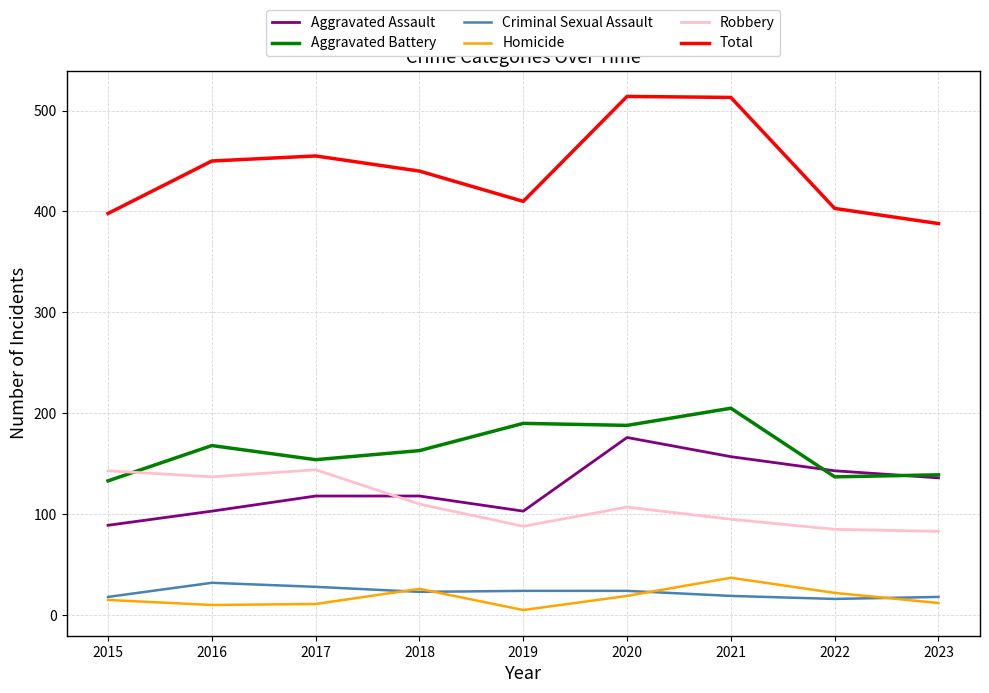

Between 2018 and 2020, which series saw the biggest shift?

Total